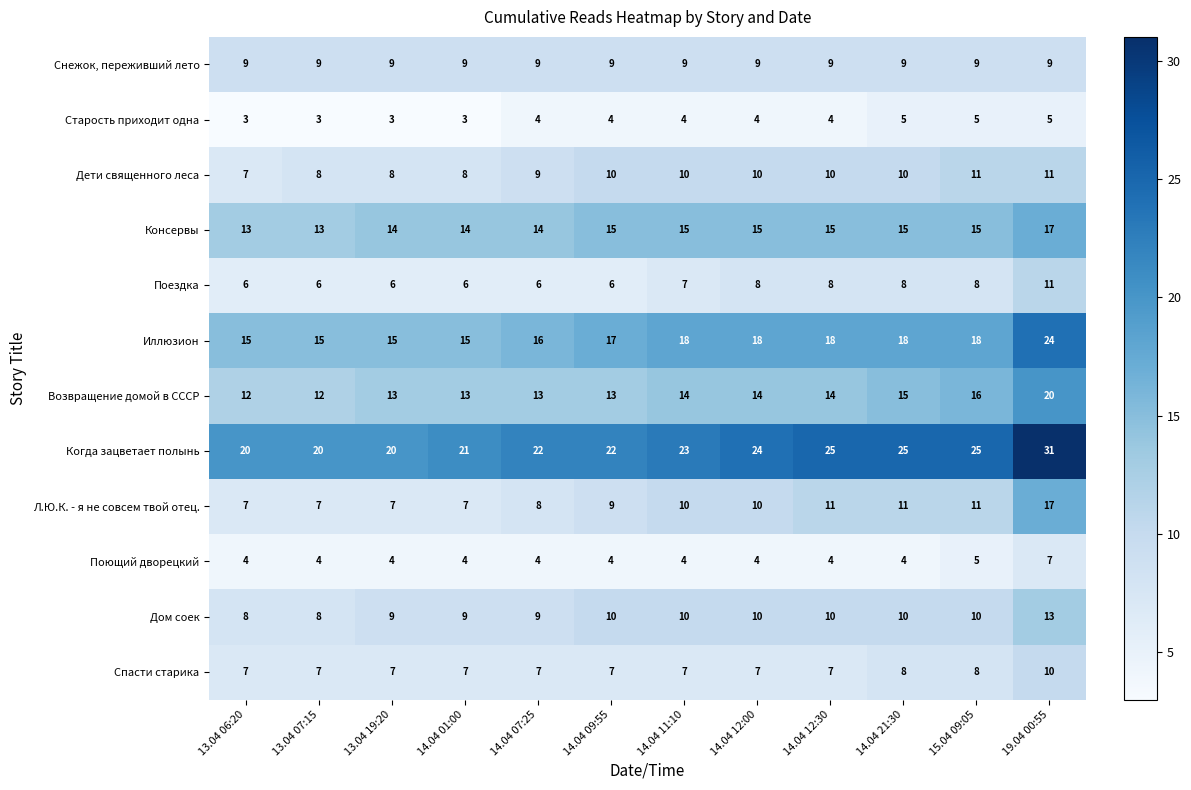

The Консервы series shows 9 at 15.04 09:05. True or false?

False